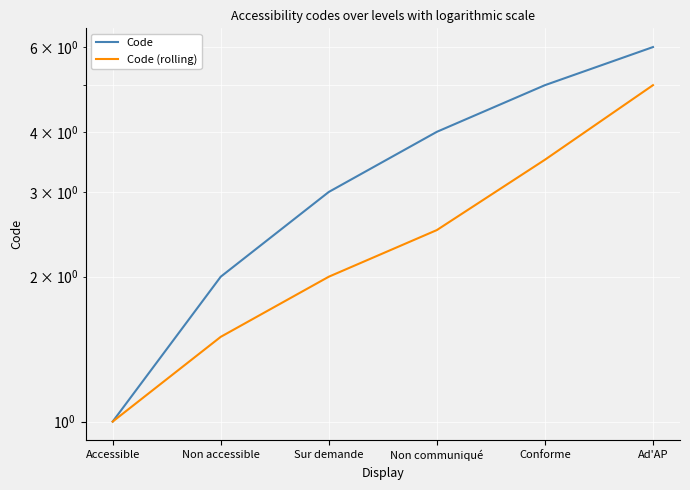

True or false: Code and Code (rolling) cross at least once.

False